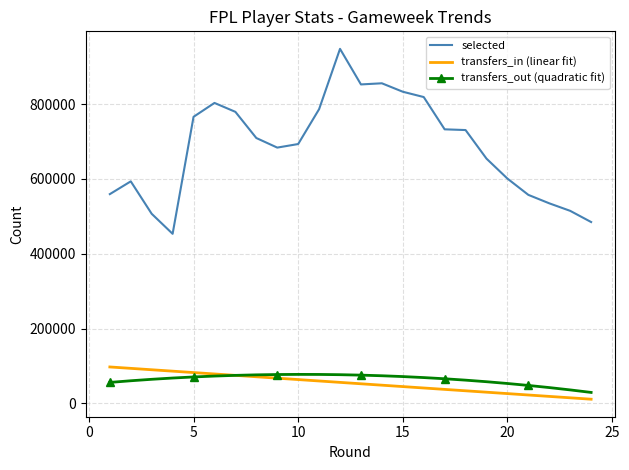

What is the minimum value for selected?

453114.0